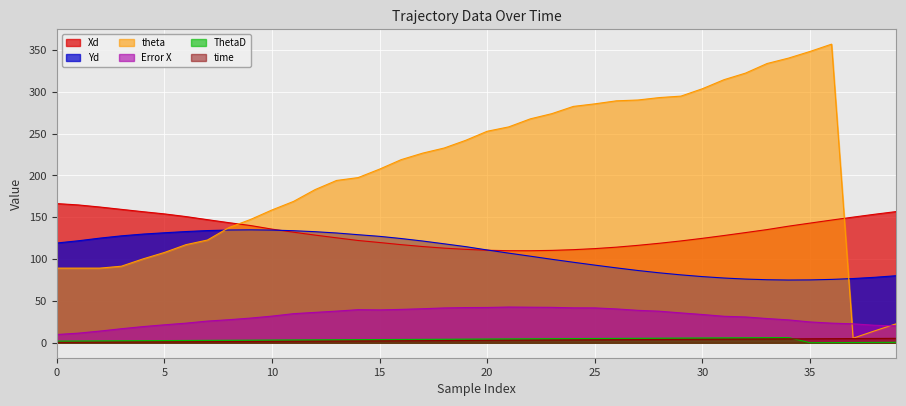

How many data points in Xd are less than 131?

20